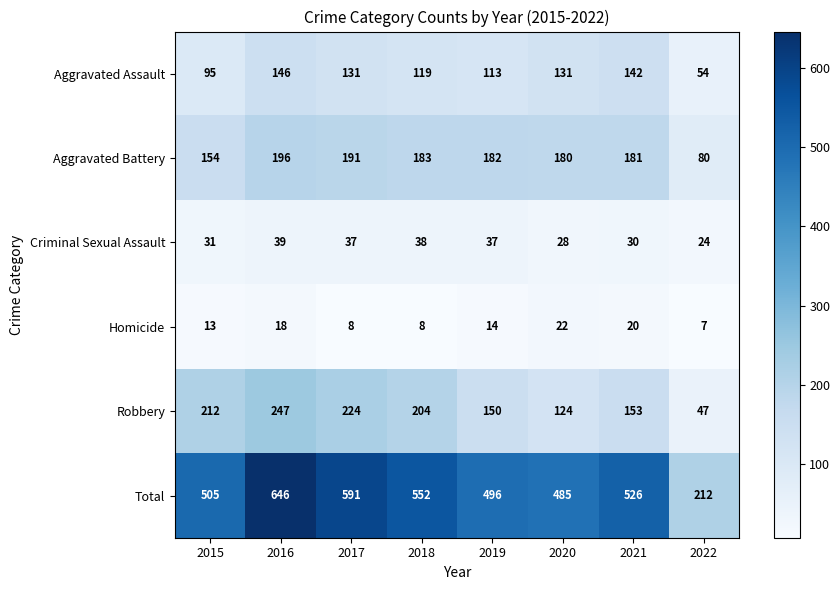

What is the total value across all series at 2015?

1010